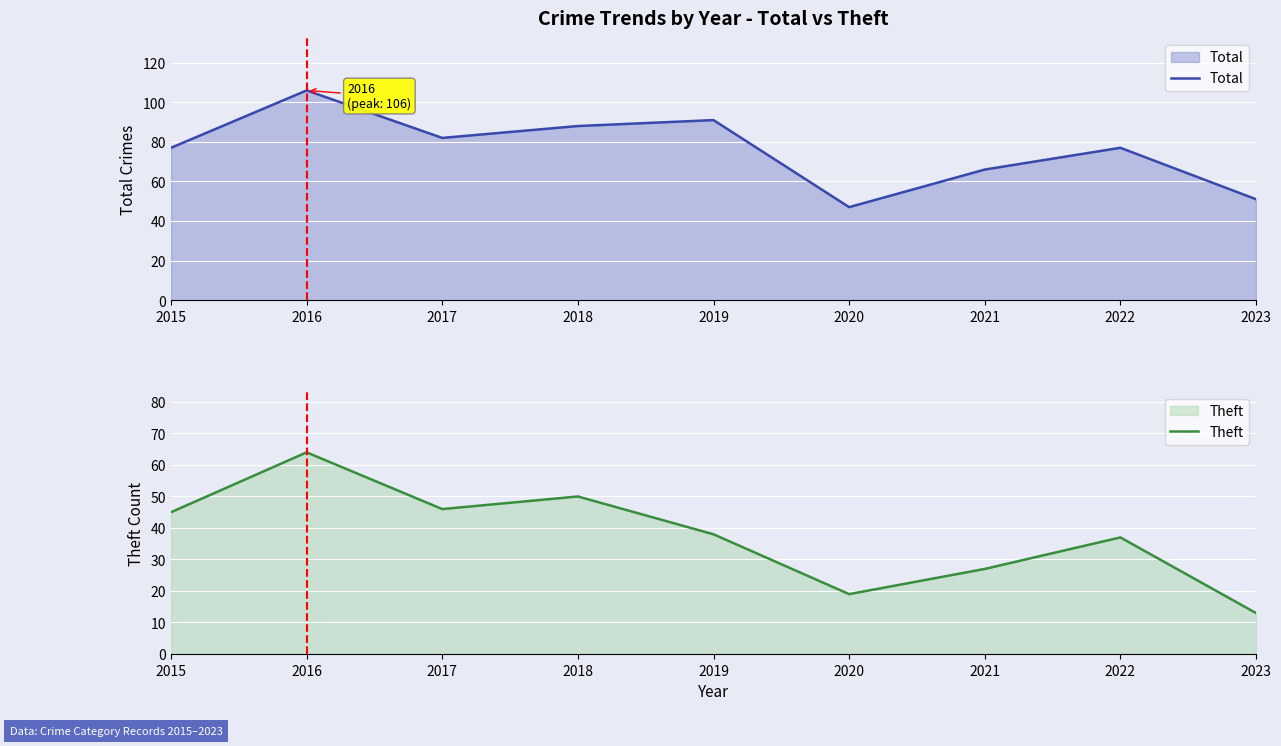

Which label corresponds to the smallest value in the chart?

2023